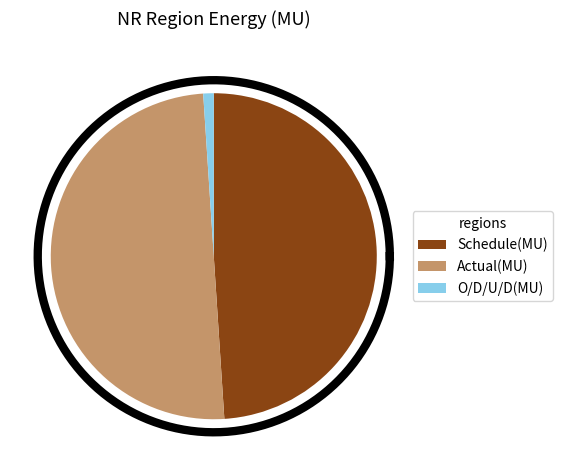

What is the change in value from Schedule(MU) to Actual(MU)?

+3.6